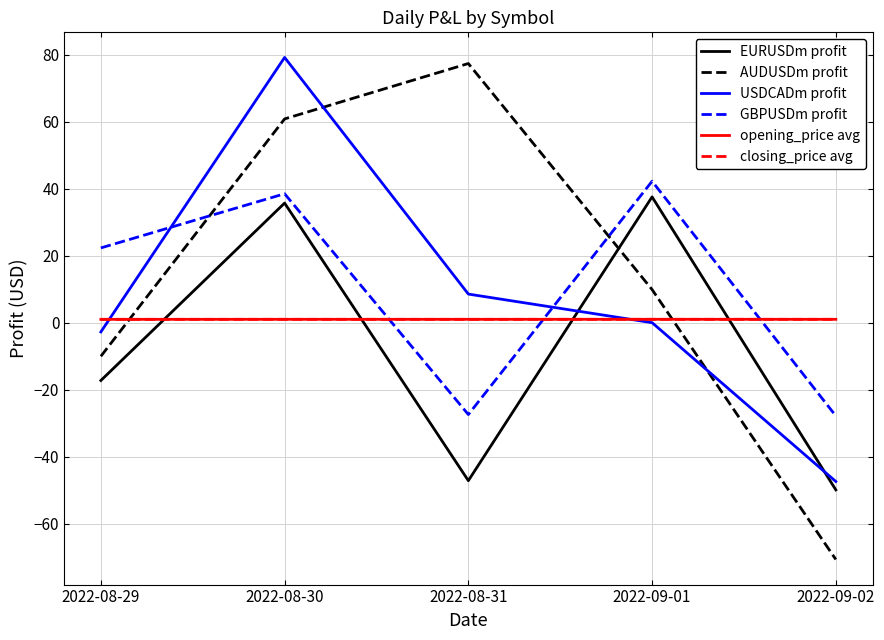

In closing_price avg, how many points are lower than both neighbors (excluding endpoints)?

1